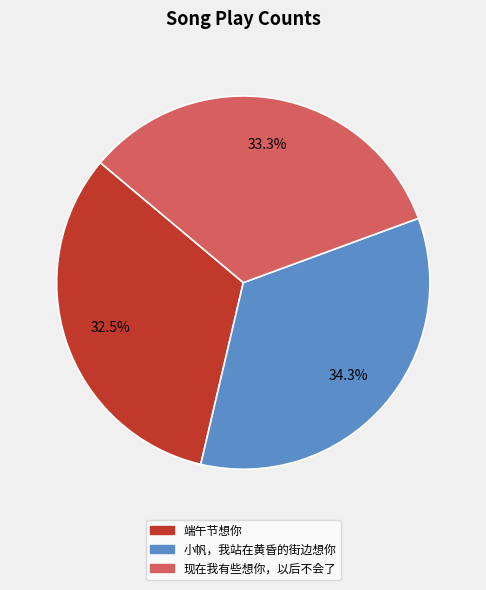

Which slice is the smallest?

端午节想你